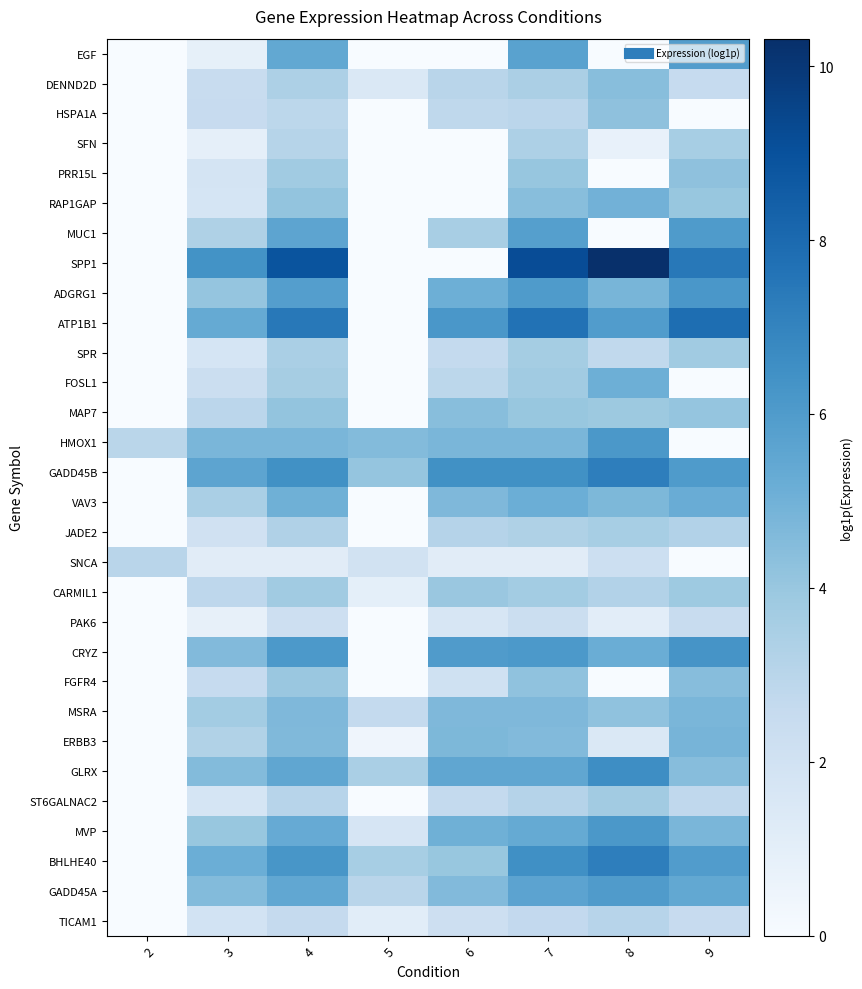

Which category has the highest value across all series?

8